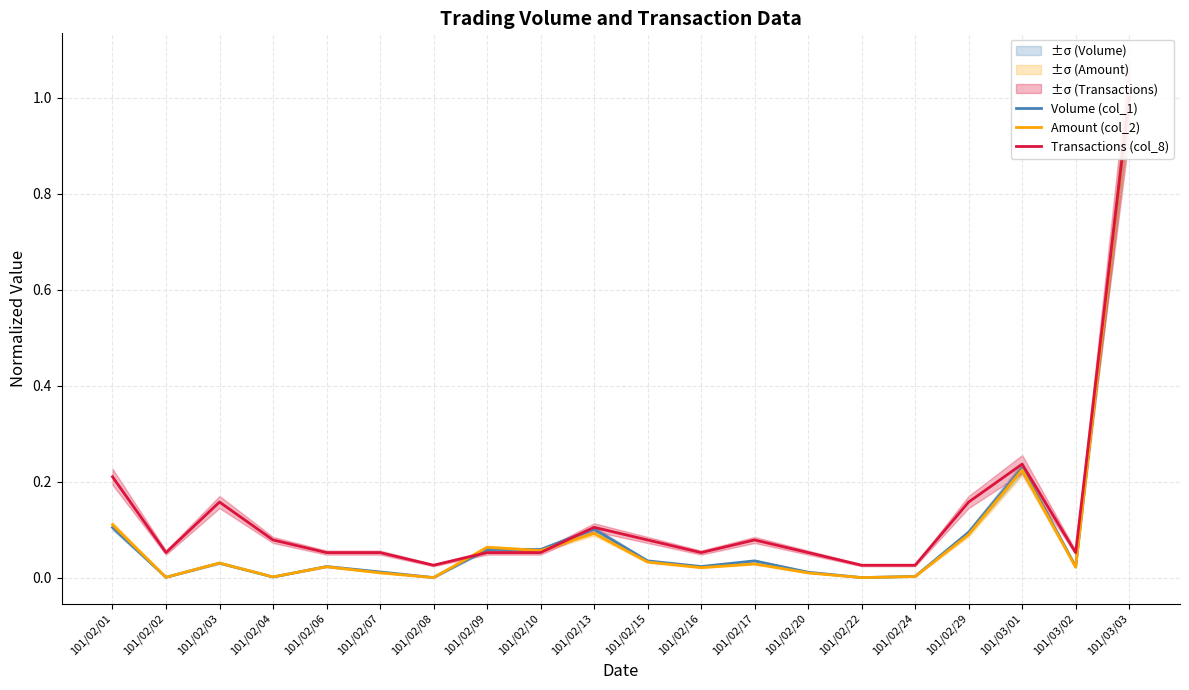

Count the number of categories in the chart.

20